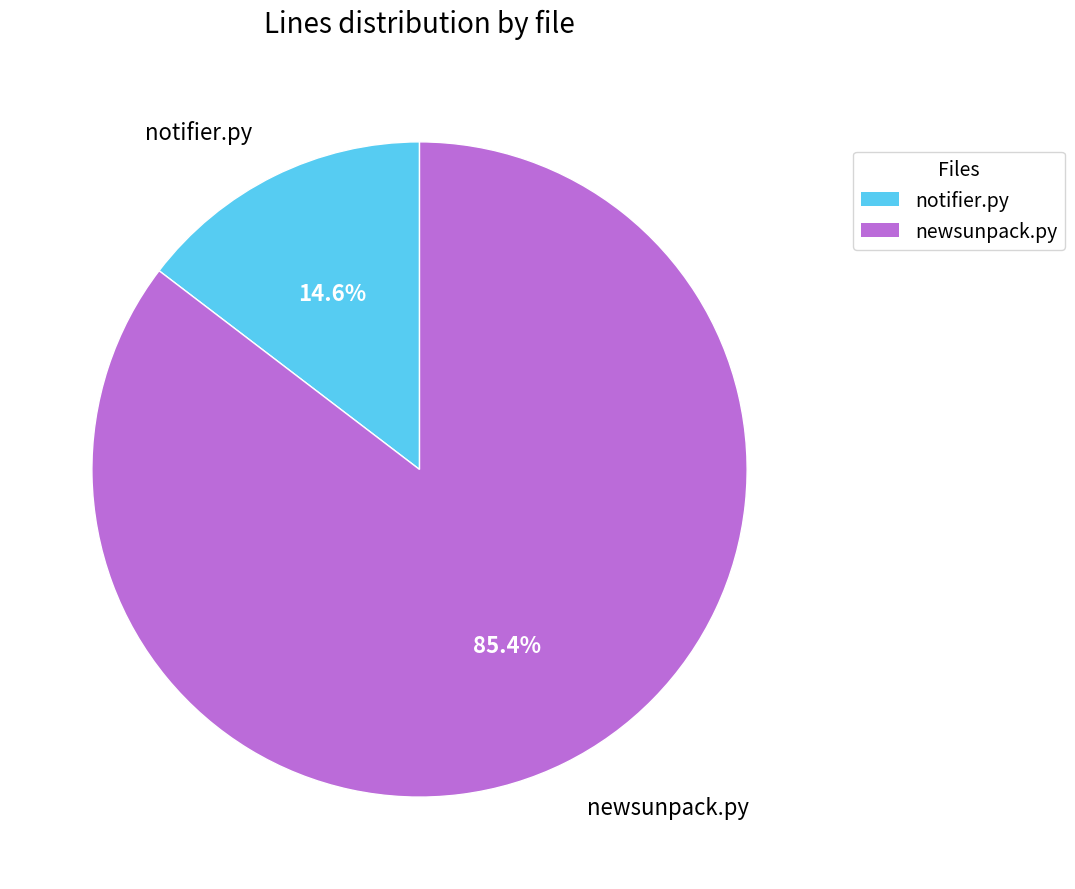

To the nearest percent, what is the difference between the newsunpack.py and notifier.py slice percentages?

71%